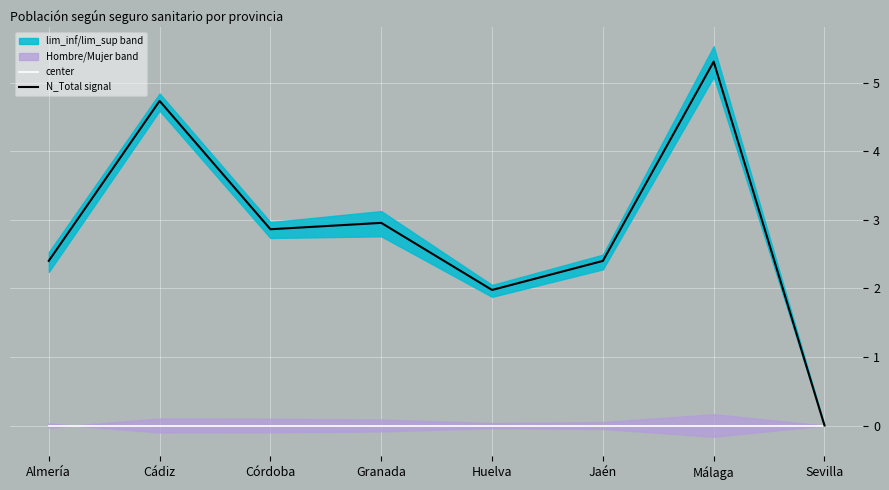

The value of center at Málaga is 0.0. True or false?

True